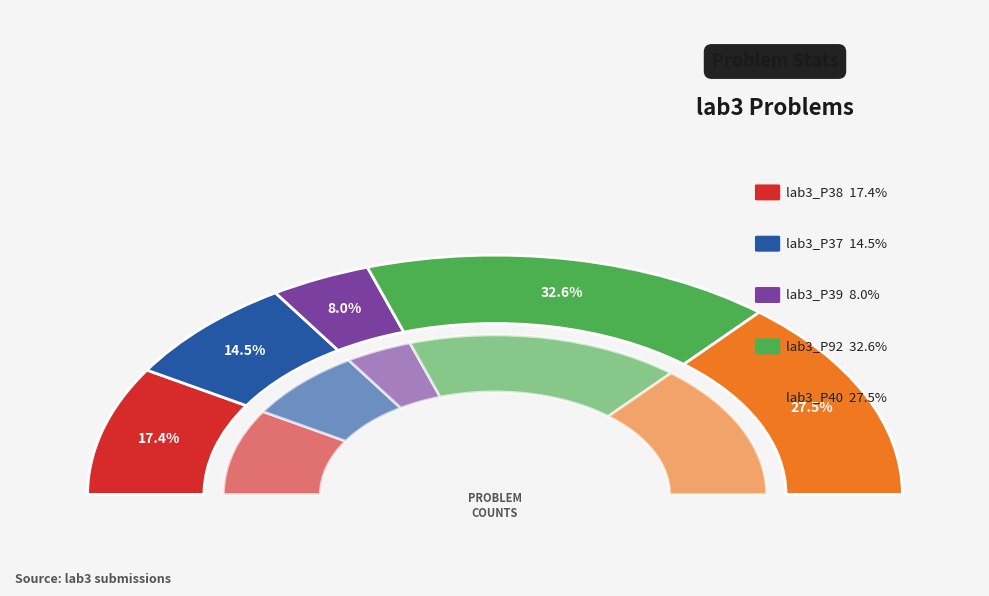

Is lab3_P38 the majority of the pie?

No